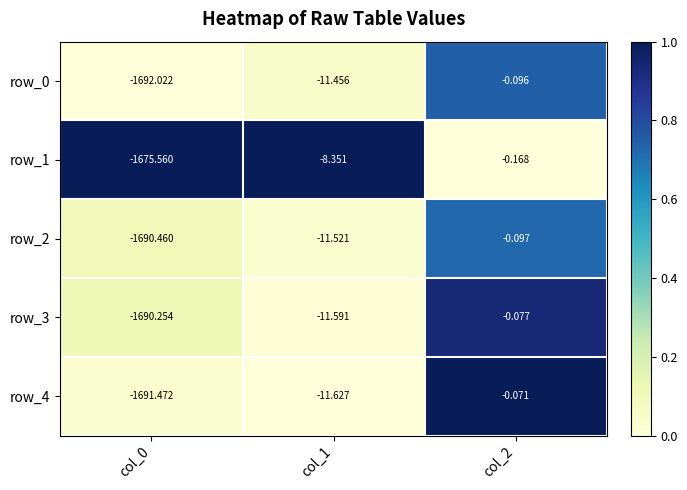

What is the difference between the maximum and minimum values in the row_1 series?

1675.4